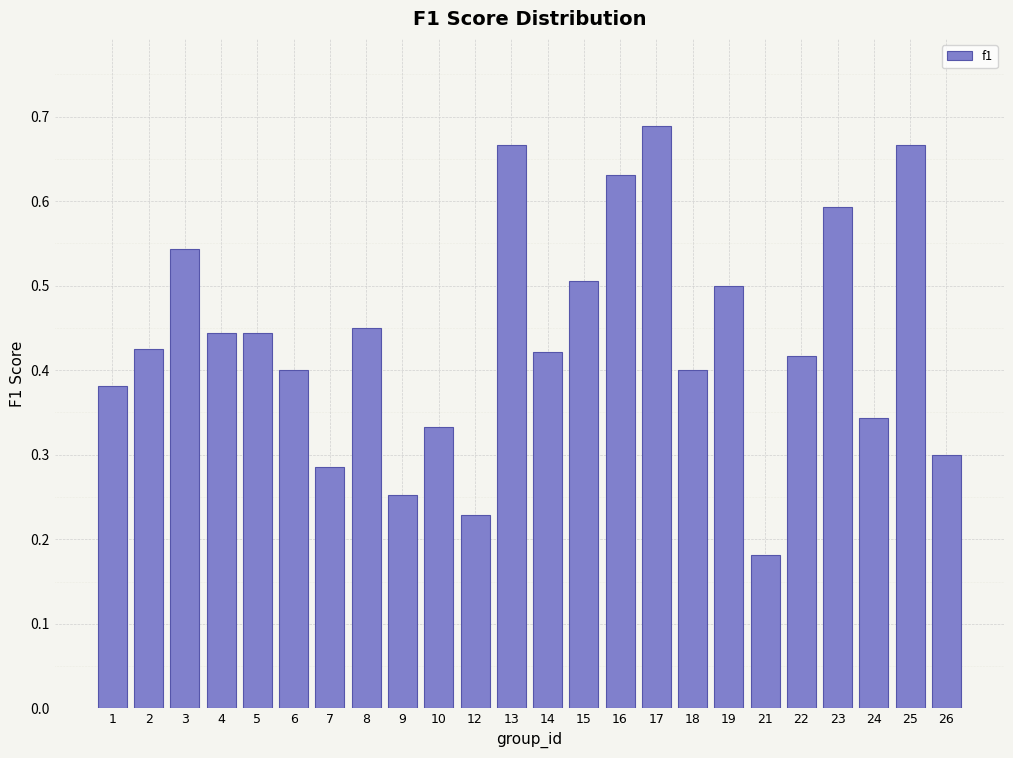

The value at 13 is 1.2. True or false?

False